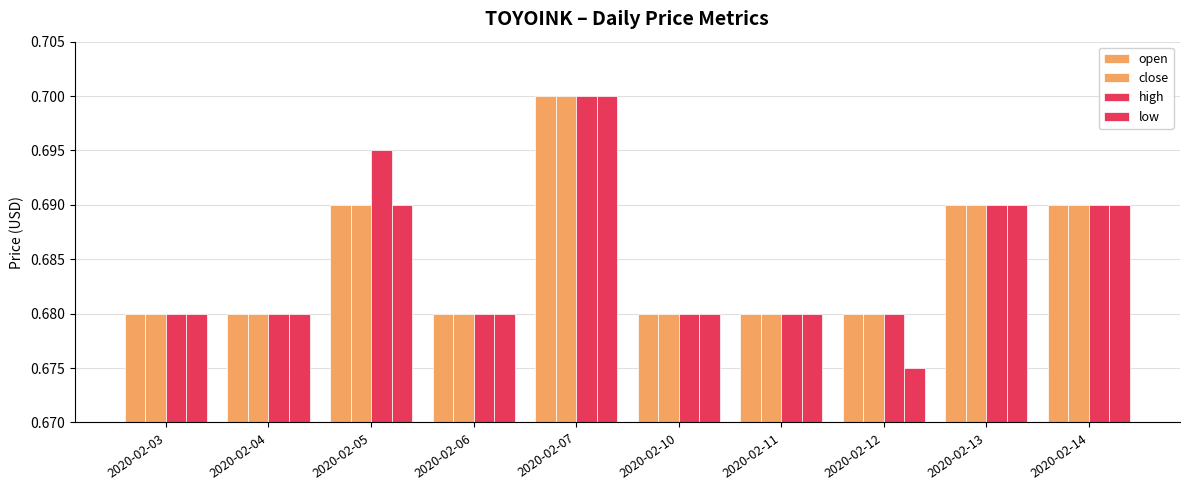

Which label corresponds to the largest value in the chart?

2020-02-07